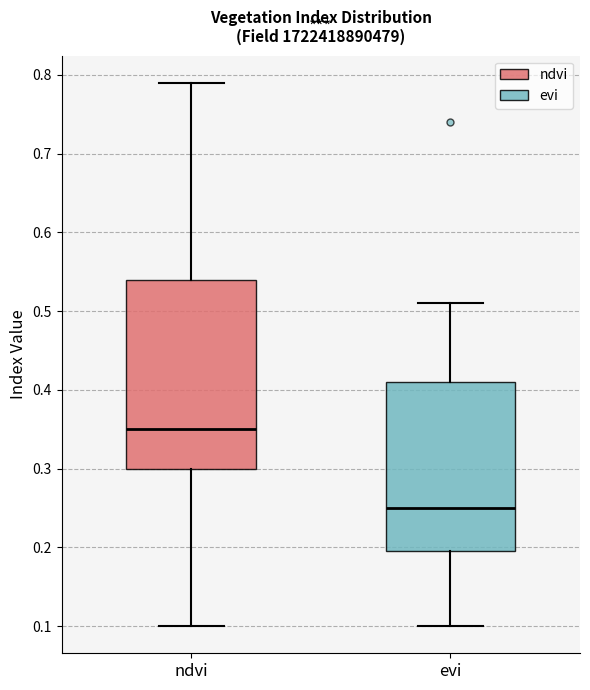

Which box is the tallest, from its lower edge to its upper edge?

ndvi